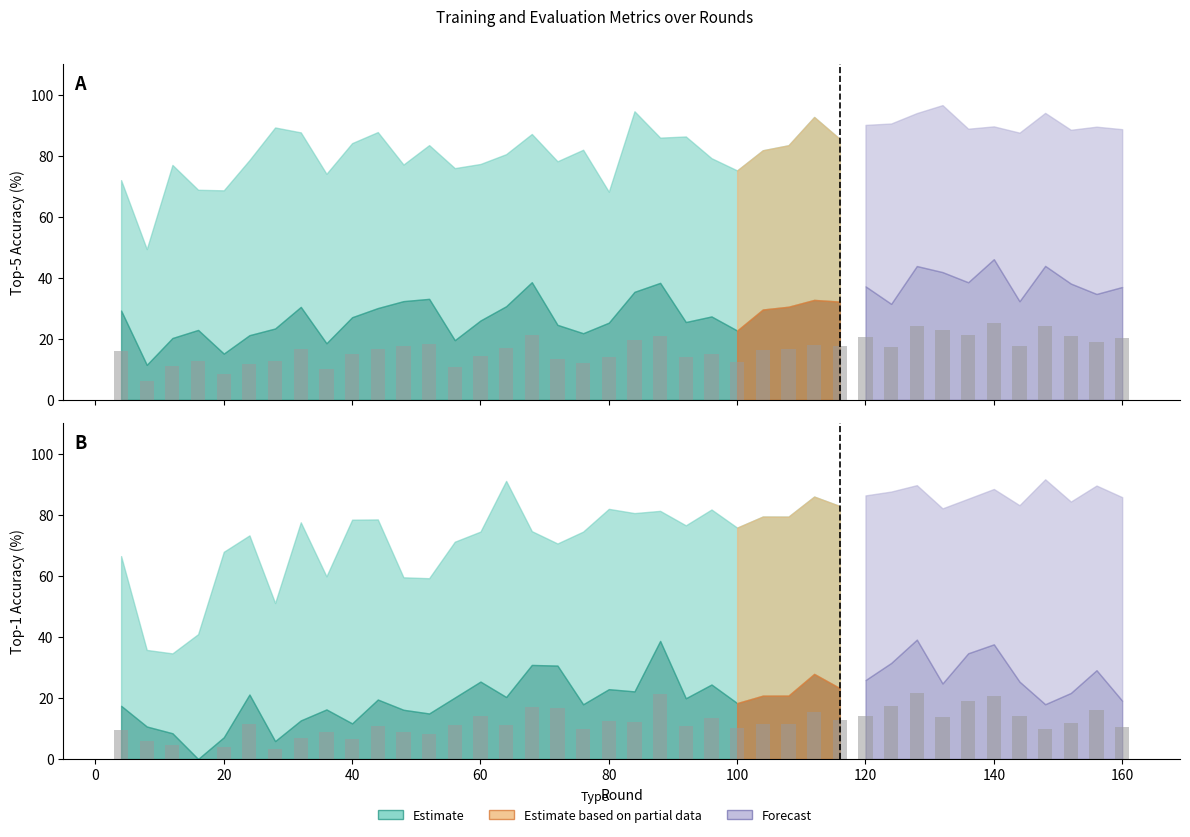

At which category is the sum across all series the highest?

140